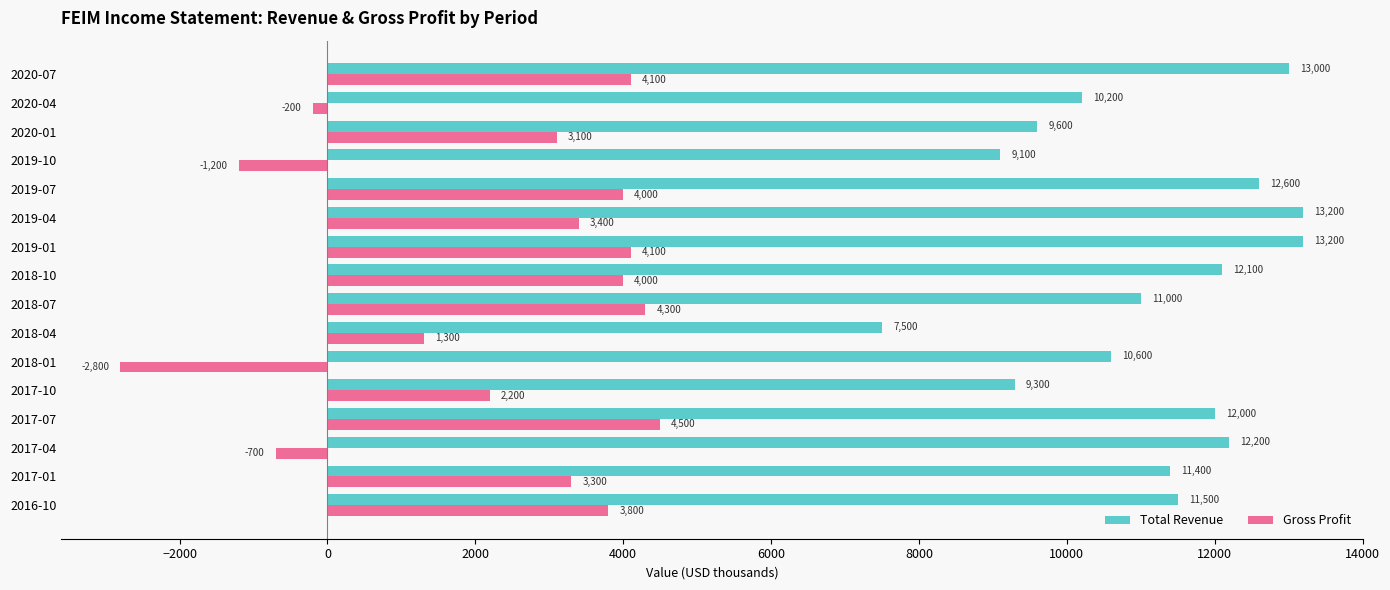

How many data points in Total Revenue are less than 11500?

8